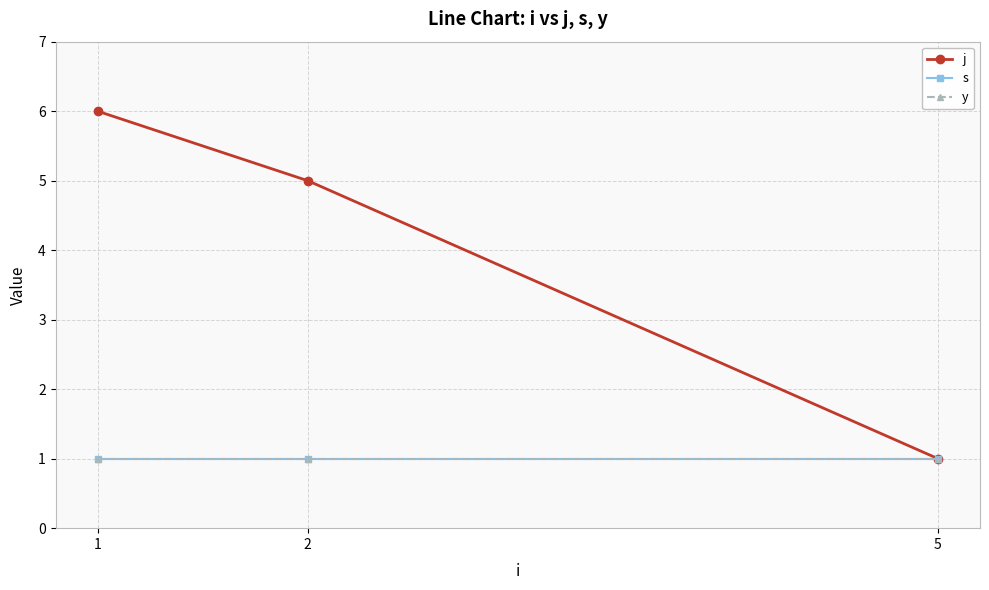

Is it true that y equals 0 at 2?

False